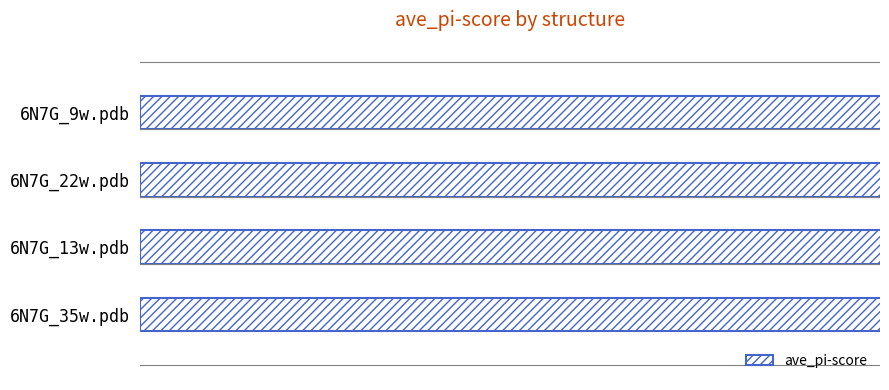

What is the value of the 2nd bar from the left?

1.2